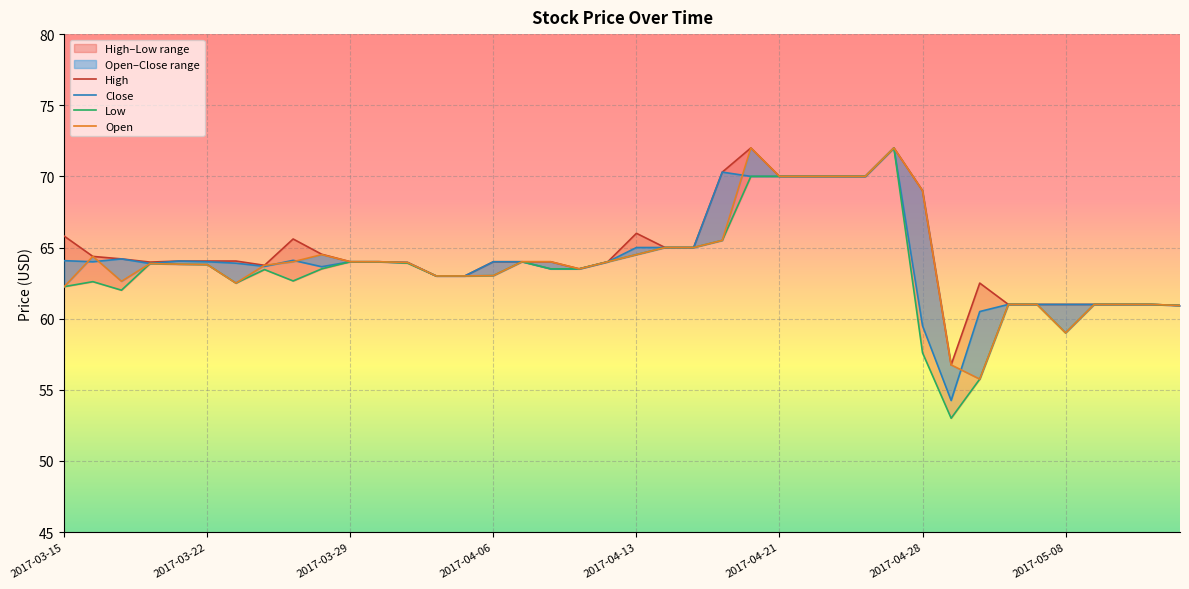

Between 9 and 27, which series saw the biggest shift?

Low